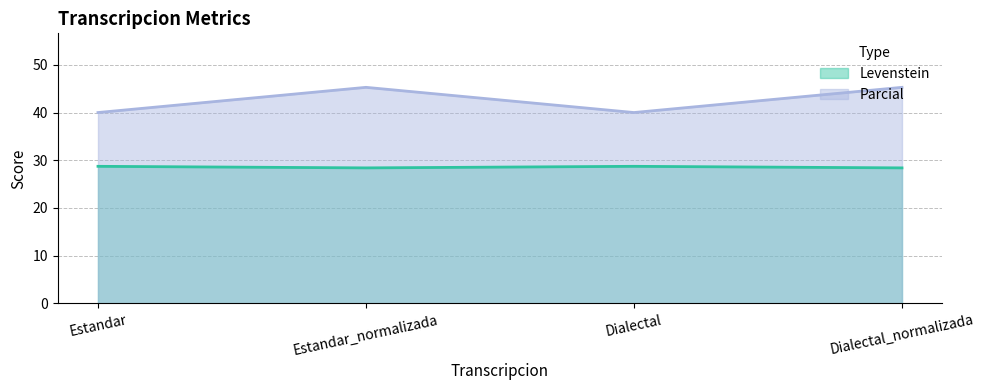

True or false: Levenstein has more than 1 points higher than both neighbors.

False